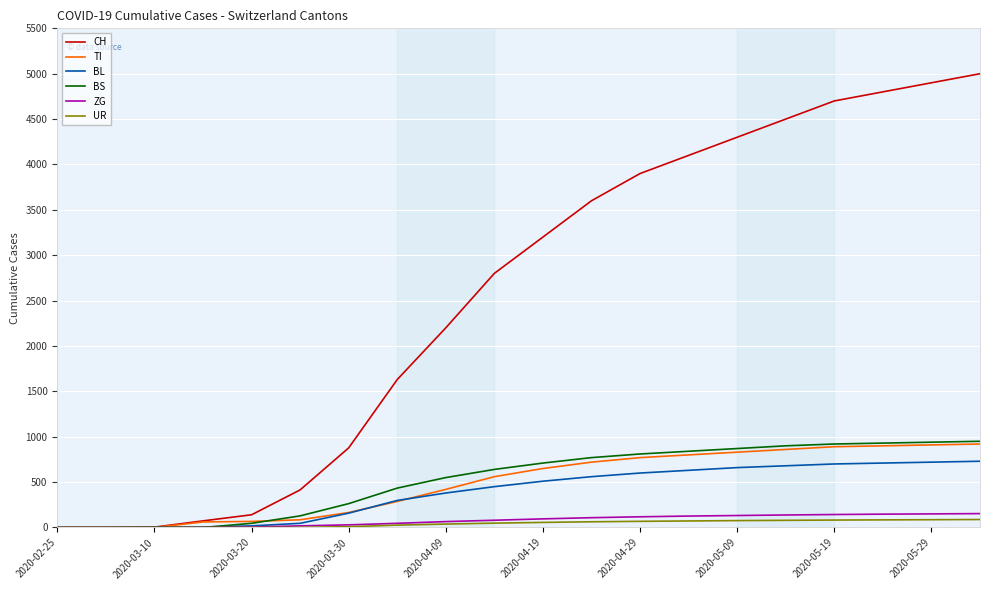

What is the highest value of the BL series?

730